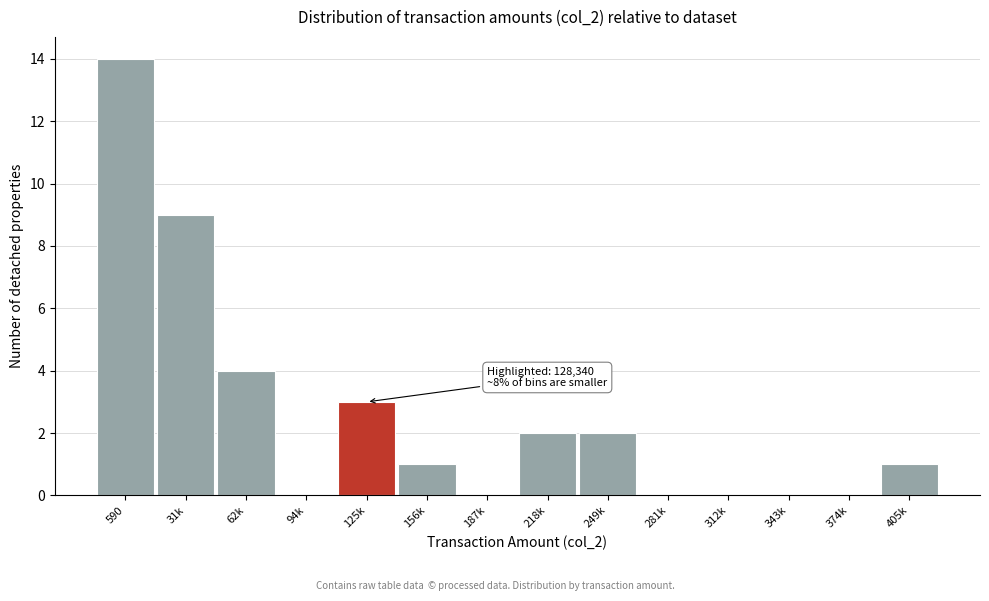

Reading left to right, what are all the values shown in this chart?

590=14	31k=9	62k=4	94k=0	125k=3	156k=1	187k=0	218k=2	249k=2	281k=0	312k=0	343k=0	374k=0	405k=1